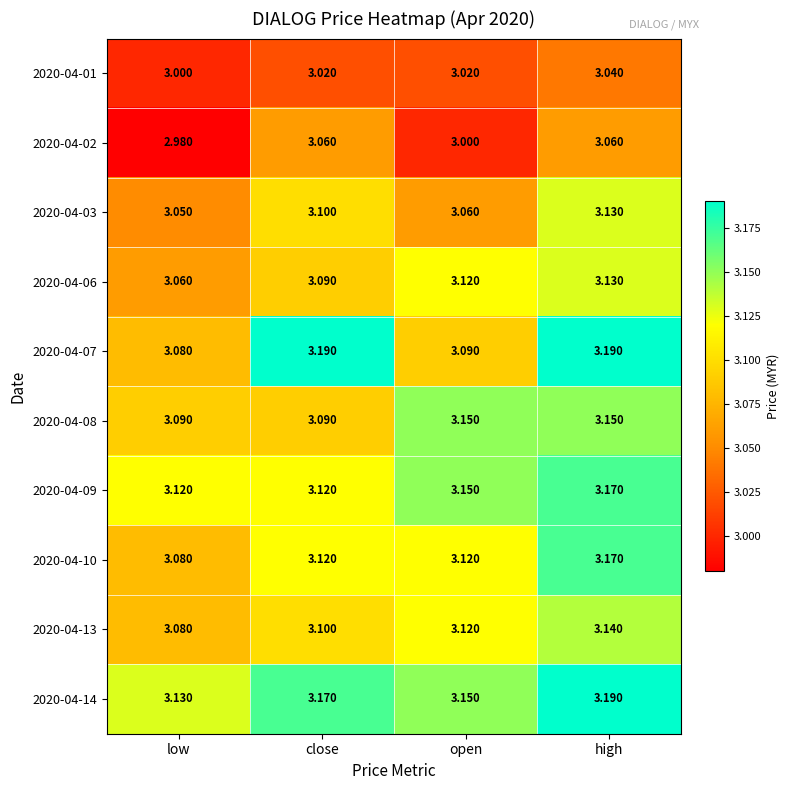

Where is 2020-04-10 nearest to the value 3?

low